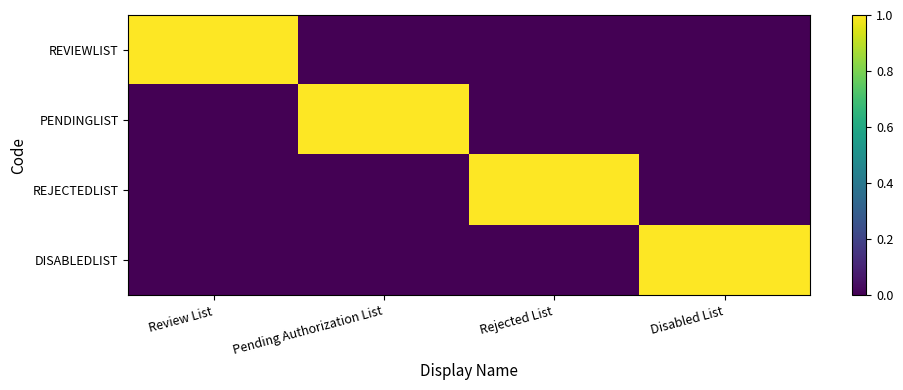

What is the spread (max minus min) of values at Rejected List?

1